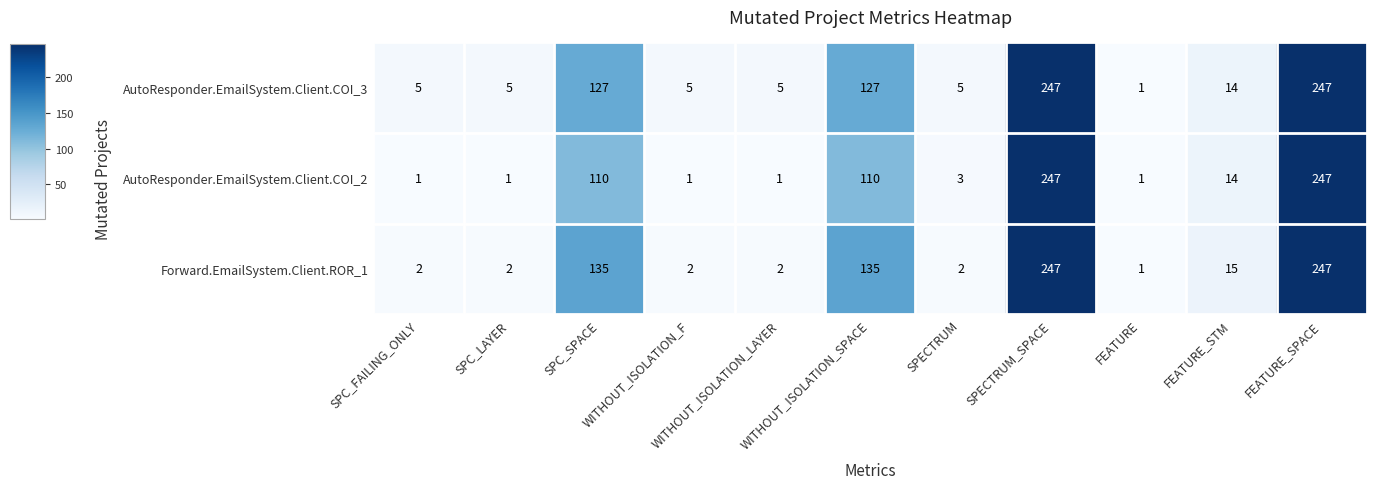

How many values in the AutoResponder.EmailSystem.Client.COI_3 series are below 5?

1